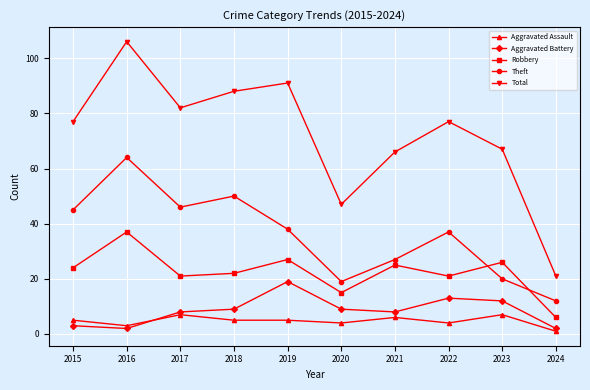

What is the difference between the highest and lowest values at 2021?

60